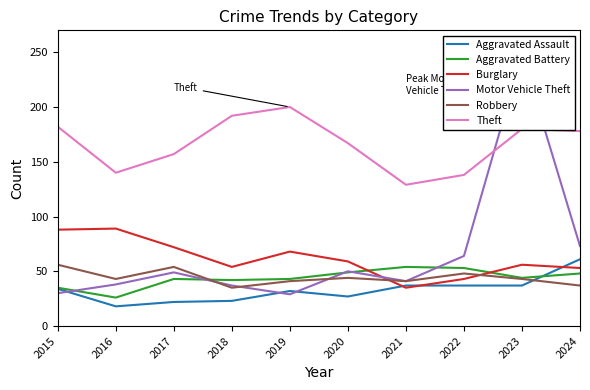

Reading left to right, extract all data points from this chart.

Aggravated Assault: 34	18	22	23	32	27	37	37	37	61
Aggravated Battery: 35	26	43	42	43	49	54	53	44	48
Burglary: 88	89	72	54	68	59	35	43	56	53
Motor Vehicle Theft: 30	38	49	37	29	50	41	64	248	73
Robbery: 56	43	54	35	41	44	41	48	43	37
Theft: 182	140	157	192	200	167	129	138	180	178